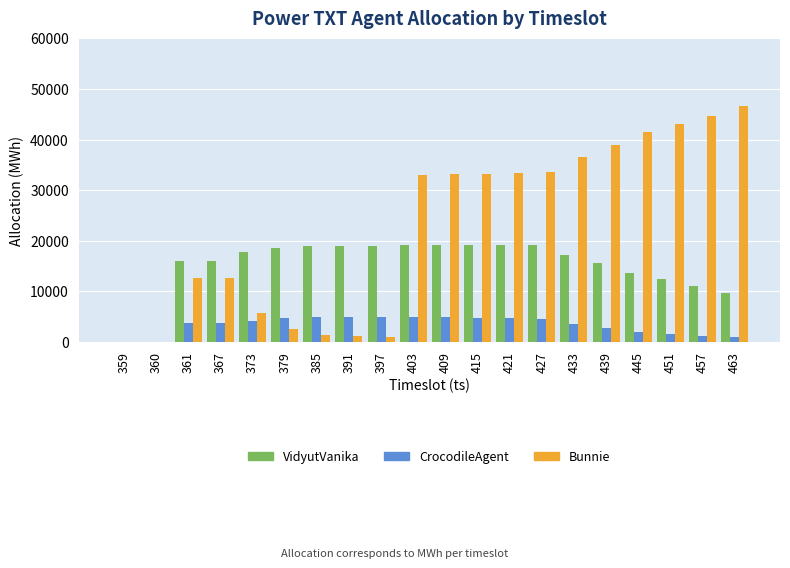

Count the number of categories in the chart.

20